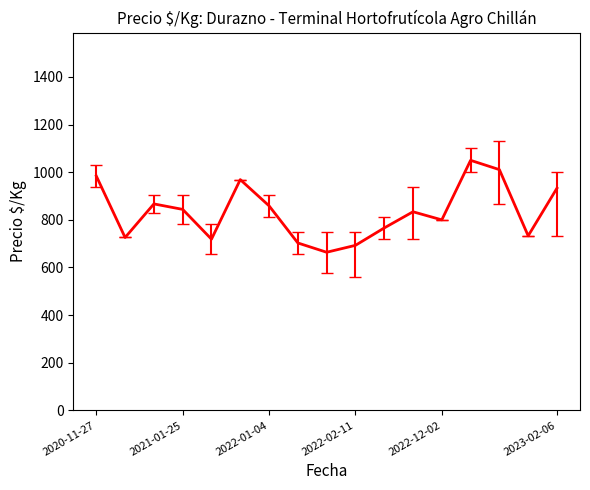

What is the maximum value shown in the chart?

1050